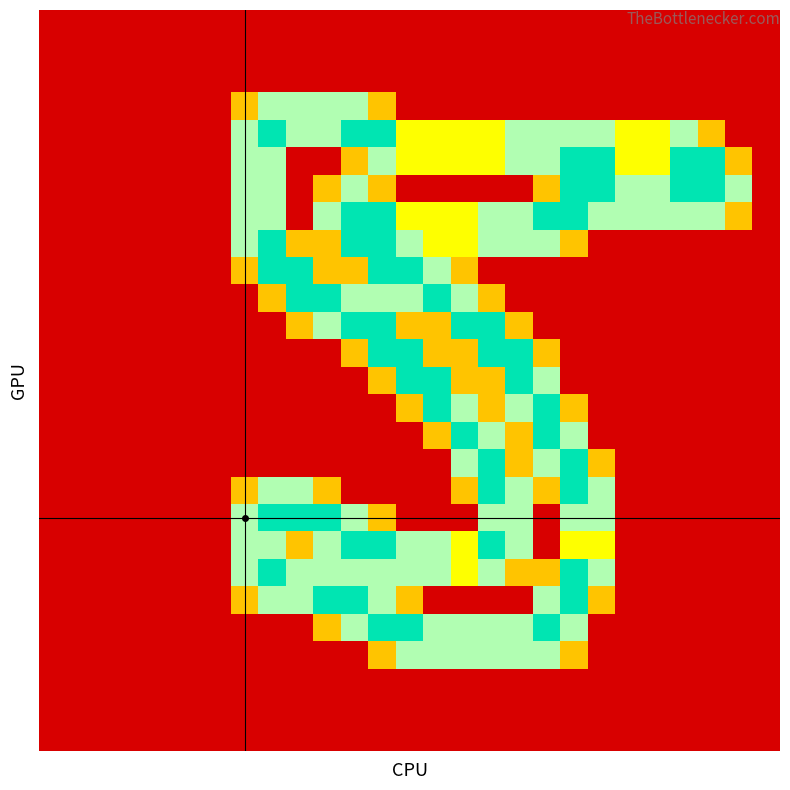

At which category is the sum across all series the highest?

12